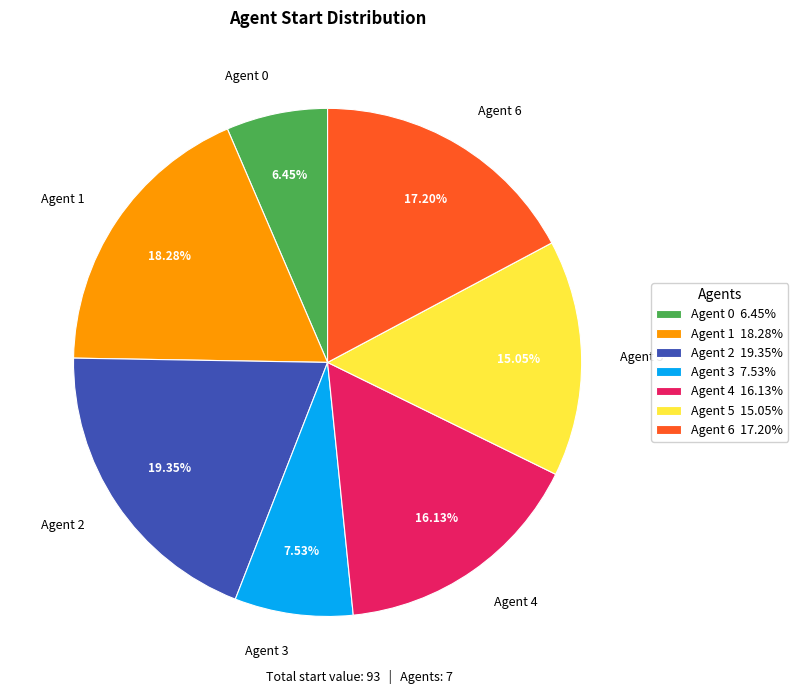

To the nearest percent, what is the difference between the Agent 1 and Agent 3 slice percentages?

11%